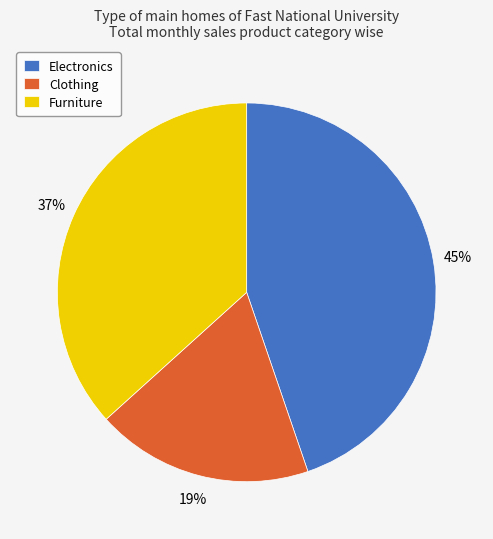

Is it true that Electronics is 34% of the pie?

False